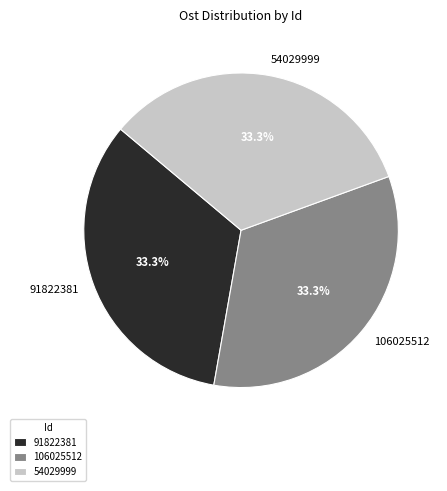

Approximately how many times larger is the value at 91822381 compared to 54029999?

1.0